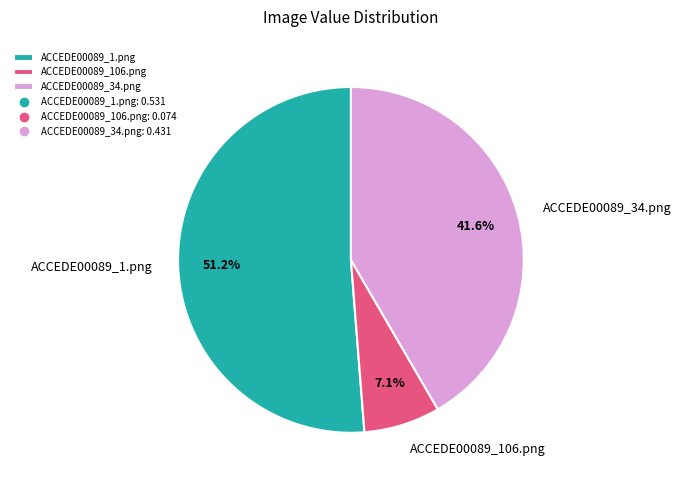

Do ACCEDE00089_34.png and ACCEDE00089_1.png together represent more than half of the pie?

Yes